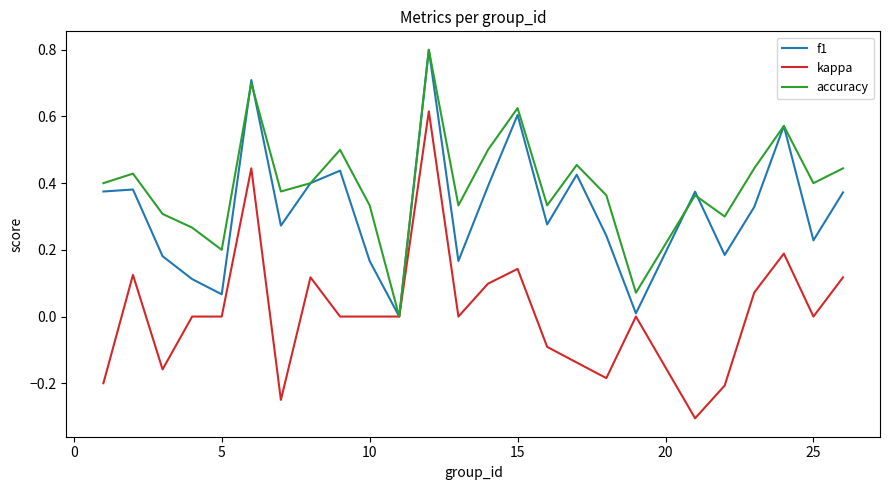

What is the difference between the maximum and minimum values in the f1 series?

0.8